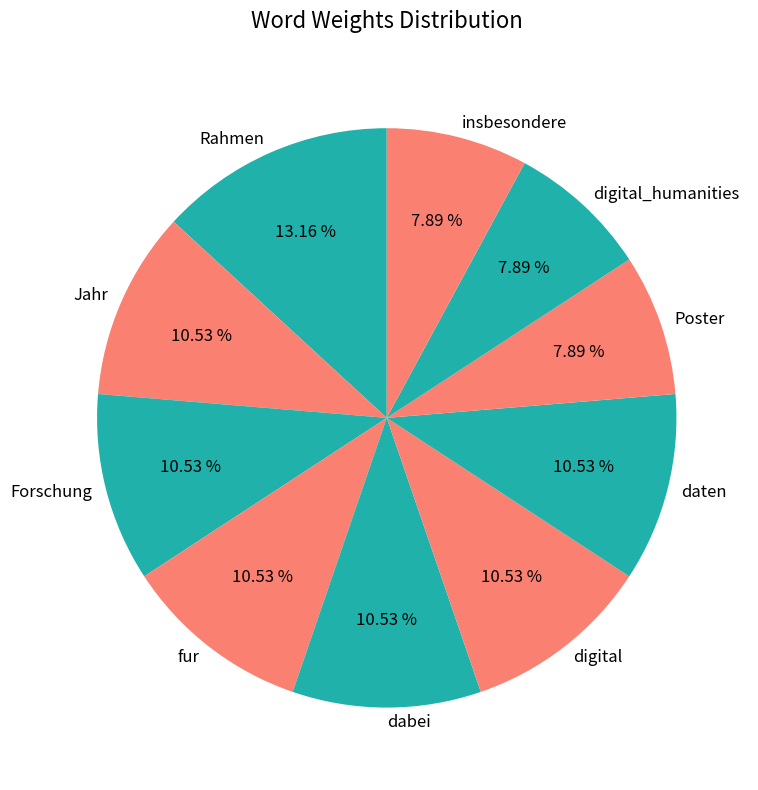

To the nearest percent, what is the average slice percentage?

10%